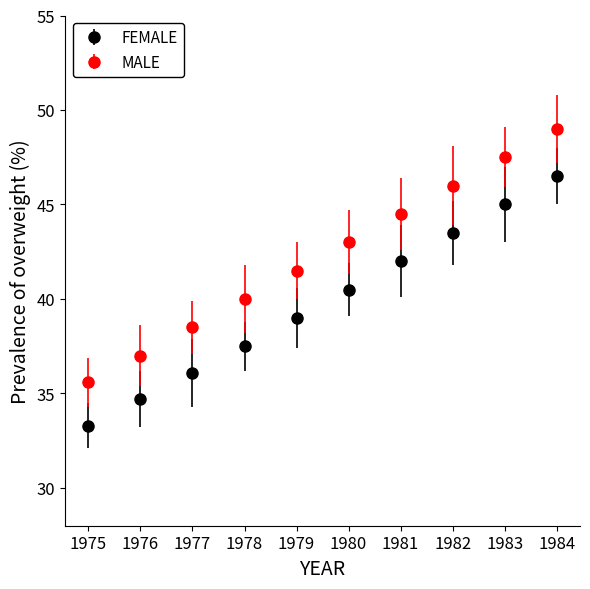

Which series has the largest range (max minus min)?

MALE